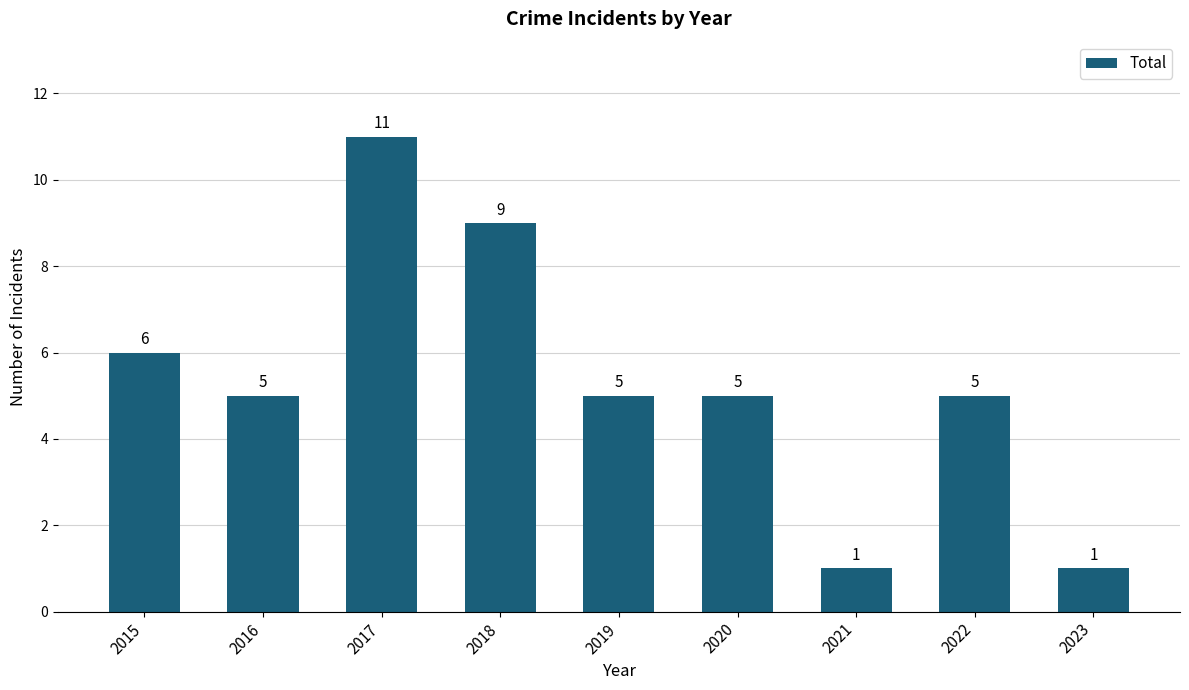

How many distinct data groups are displayed?

1